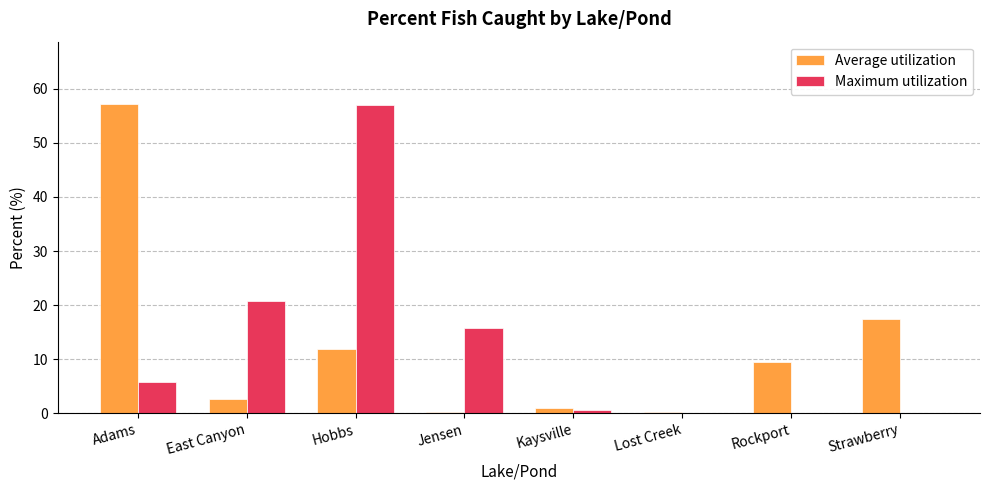

What is the total value across all series at Jensen?

15.9